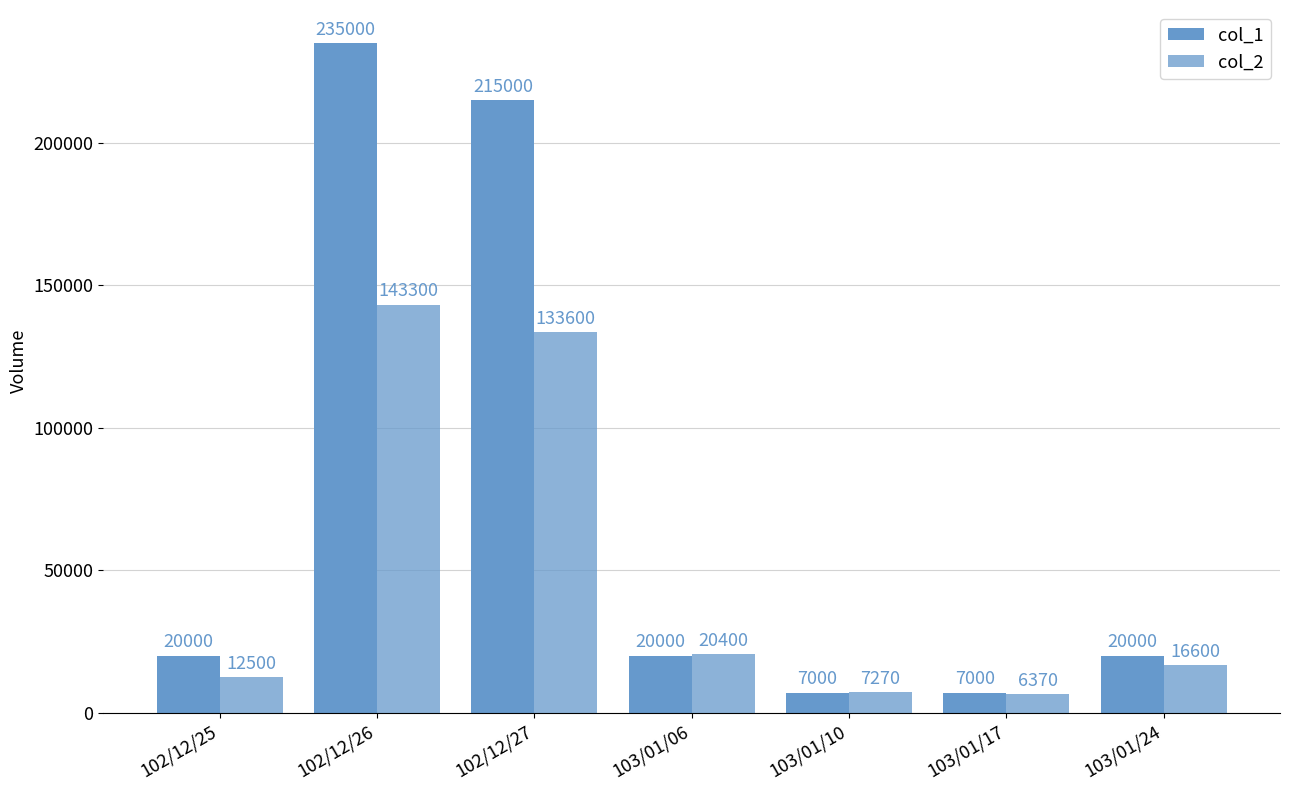

What is the difference between the maximum and minimum values in the col_1 series?

228000